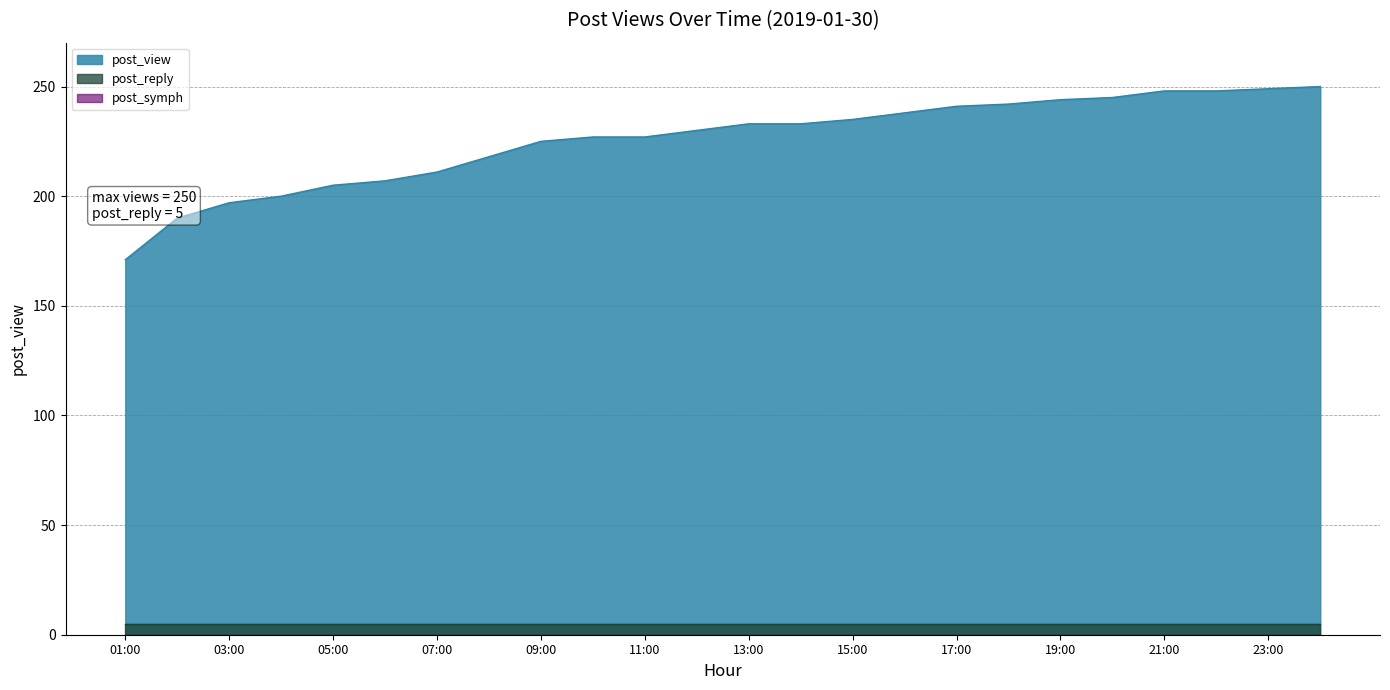

Reading left to right, what are all the values shown in this chart?

post_view: 01:00=171	02:00=190	03:00=197	04:00=200	05:00=205	06:00=207	07:00=211	08:00=218	09:00=225	10:00=227	11:00=227	12:00=230	13:00=233	14:00=233	15:00=235	16:00=238	17:00=241	18:00=242	19:00=244	20:00=245	21:00=248	22:00=248	23:00=249	00:00=250
post_reply: 01:00=5	02:00=5	03:00=5	04:00=5	05:00=5	06:00=5	07:00=5	08:00=5	09:00=5	10:00=5	11:00=5	12:00=5	13:00=5	14:00=5	15:00=5	16:00=5	17:00=5	18:00=5	19:00=5	20:00=5	21:00=5	22:00=5	23:00=5	00:00=5
post_symph: 01:00=0	02:00=0	03:00=0	04:00=0	05:00=0	06:00=0	07:00=0	08:00=0	09:00=0	10:00=0	11:00=0	12:00=0	13:00=0	14:00=0	15:00=0	16:00=0	17:00=0	18:00=0	19:00=0	20:00=0	21:00=0	22:00=0	23:00=0	00:00=0